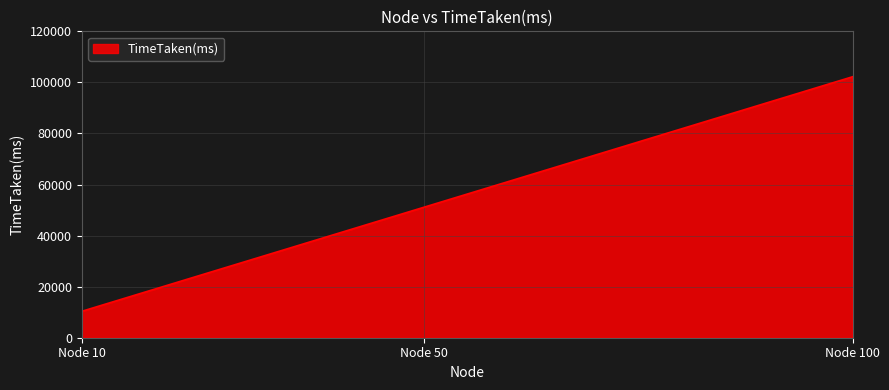

How many lines are shown in the chart?

1